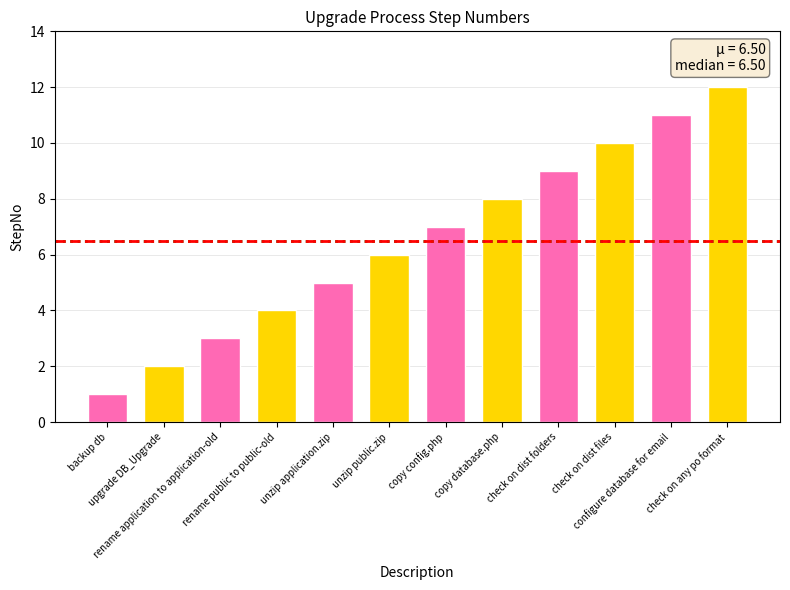

Rank the categories by value from highest to lowest.

check on any po format, configure database for email, check on dist files, check on dist folders, copy database.php, copy config.php, unzip public.zip, unzip application.zip, rename public to public-old, rename application to application-old, upgrade DB_Upgrade, backup db